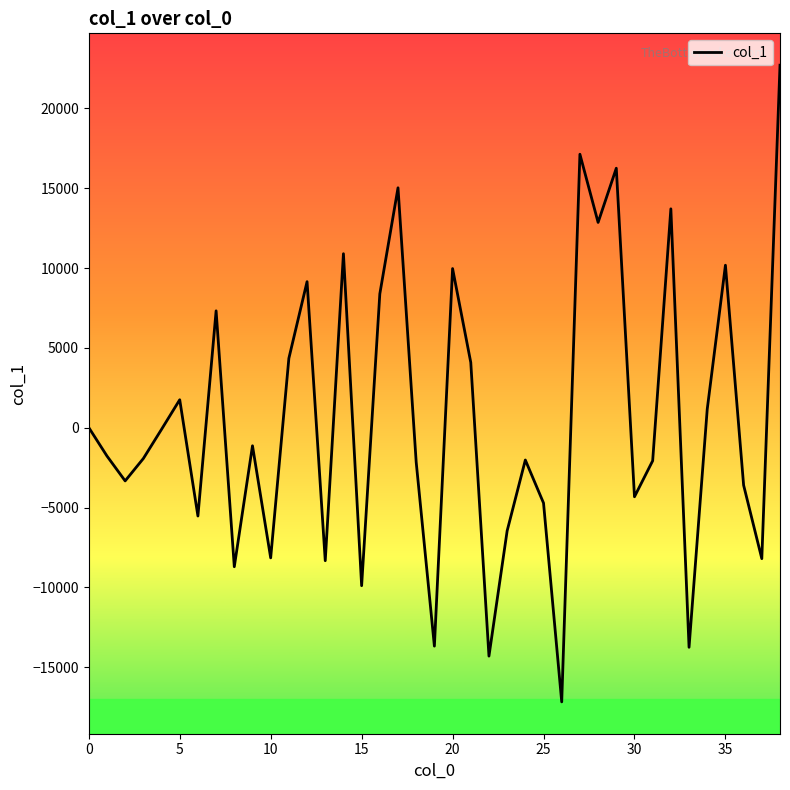

What is the greatest value displayed?

22709.9